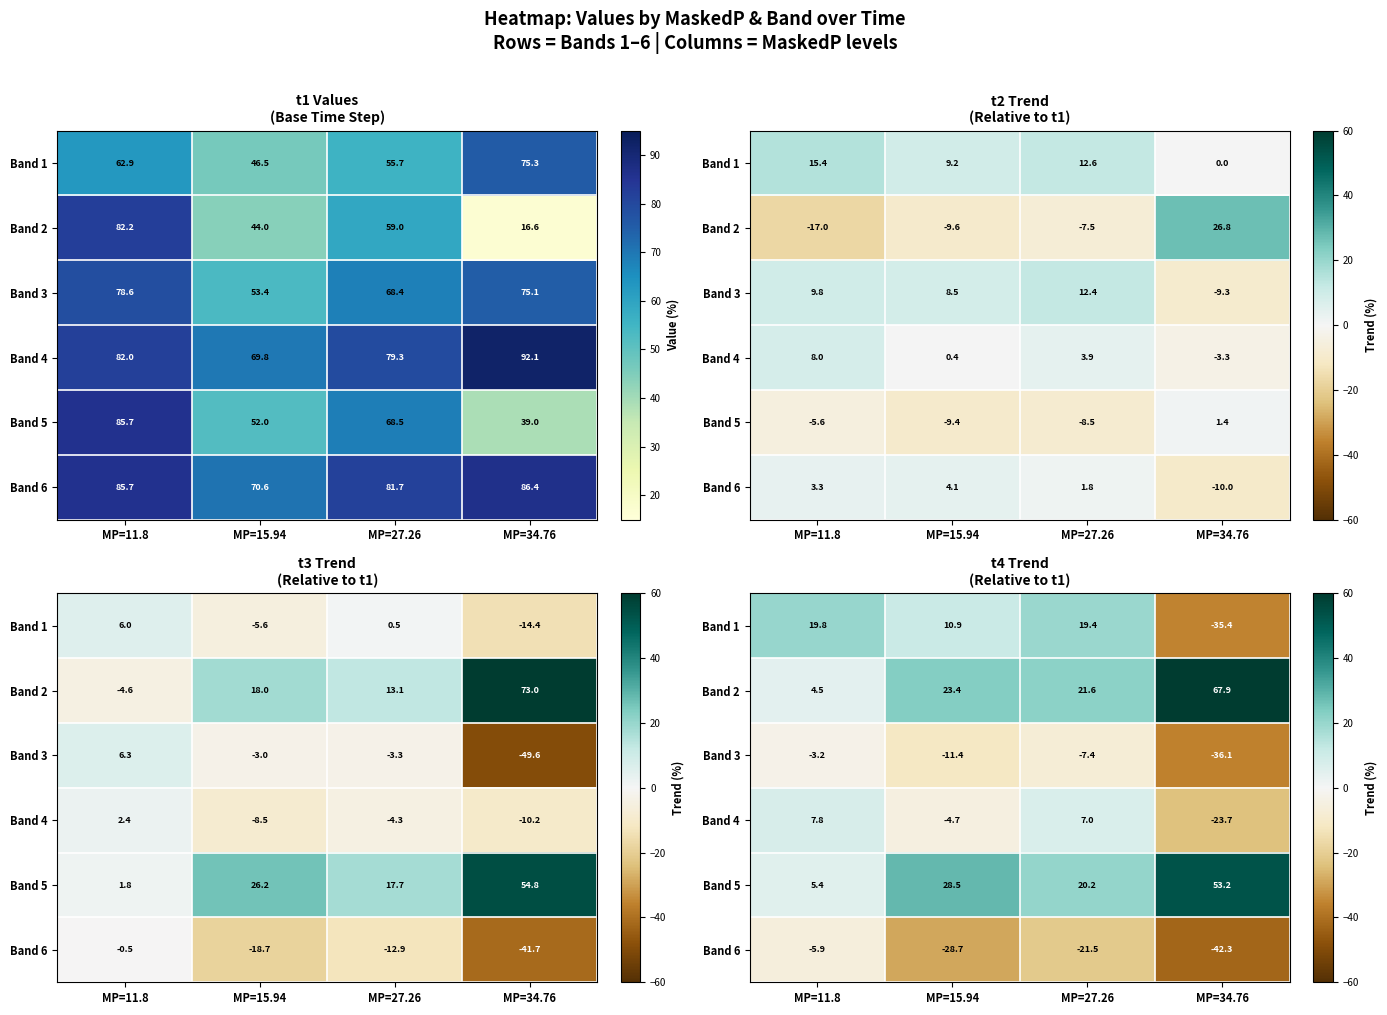

What is the sum of all Band 1 values?

14.8